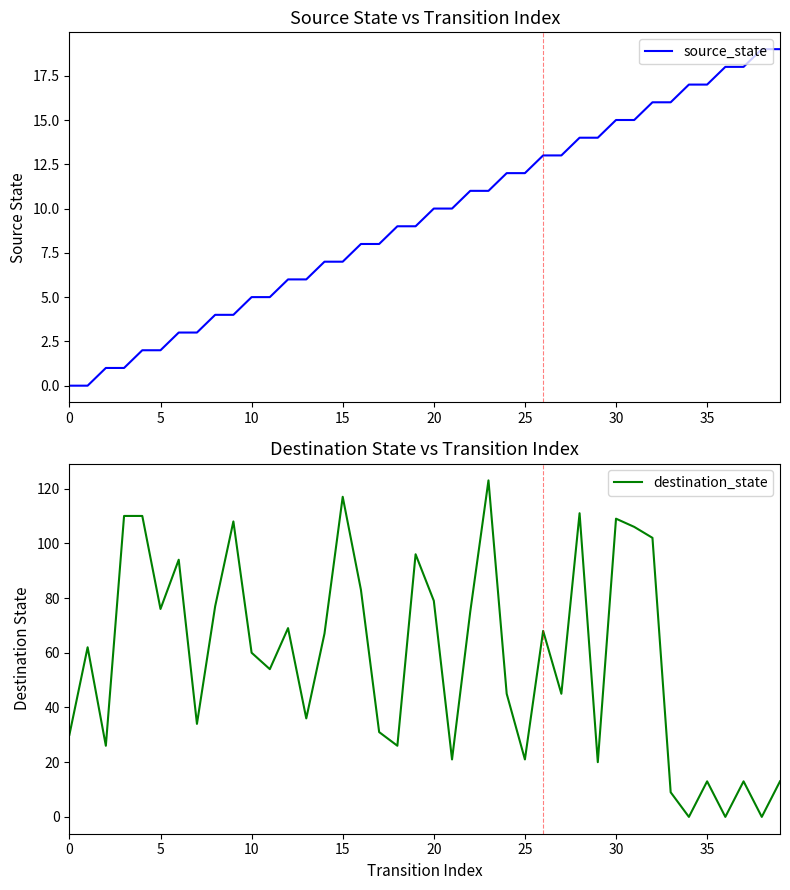

Is it true that source_state equals 5 at 30?

False